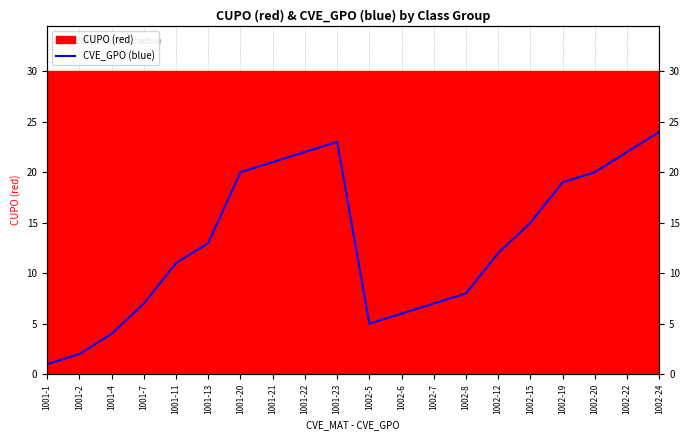

Where is the first local maximum?

1001-23